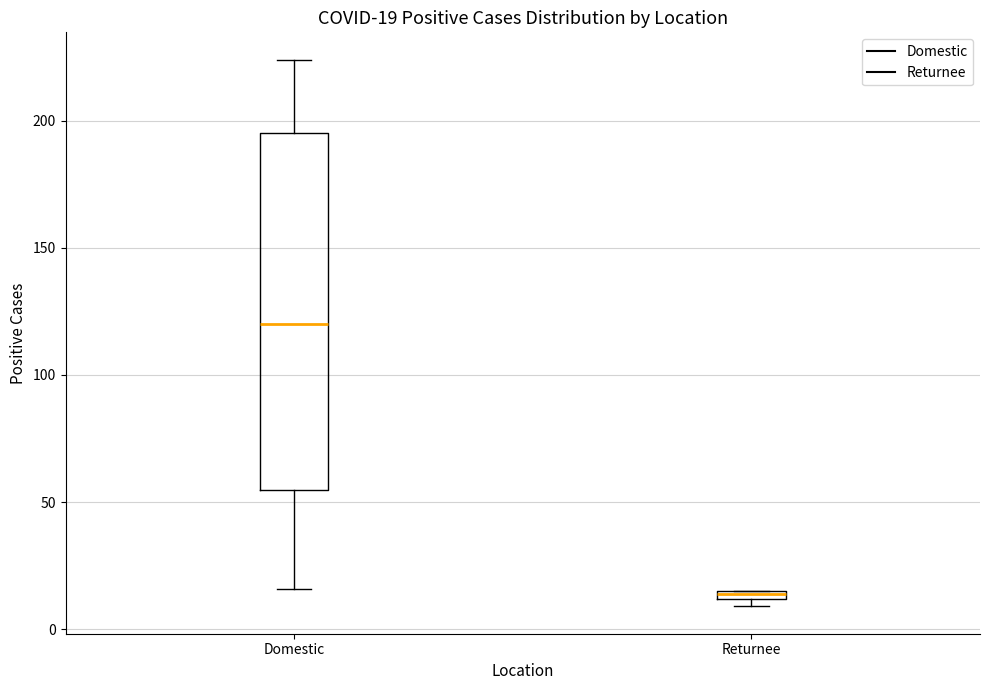

Comparing the boxes themselves (not the whiskers), which one is the tallest?

Domestic